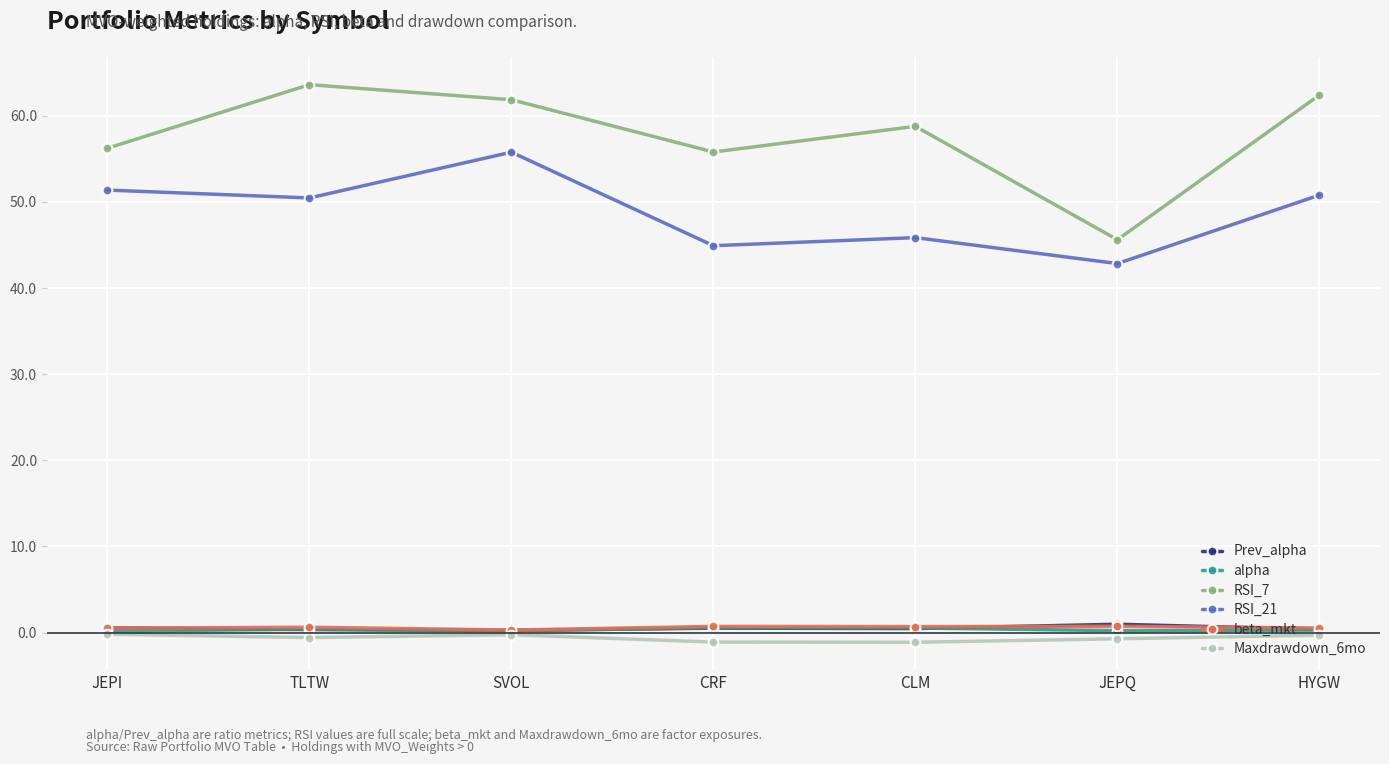

What is the total value across all series at CLM?

105.2